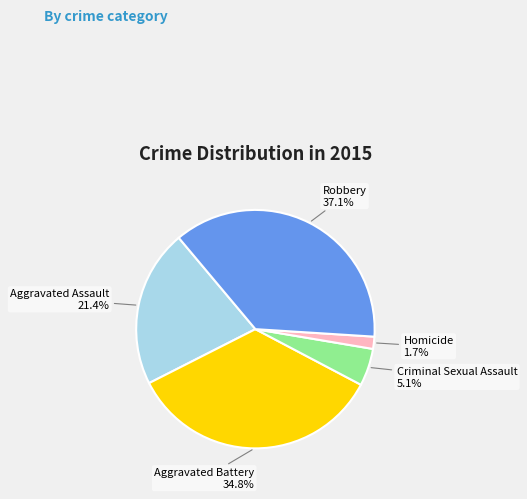

The Aggravated Assault slice represents 21% of the pie. True or false?

True